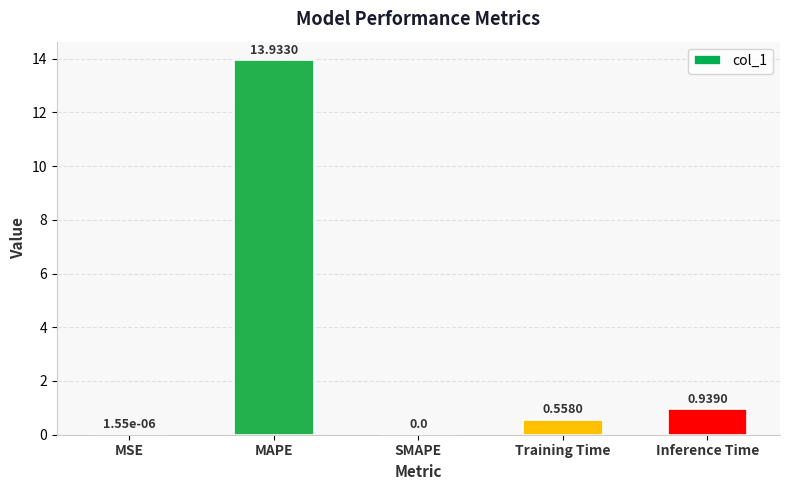

What is the change in value from SMAPE to Training Time?

+0.6